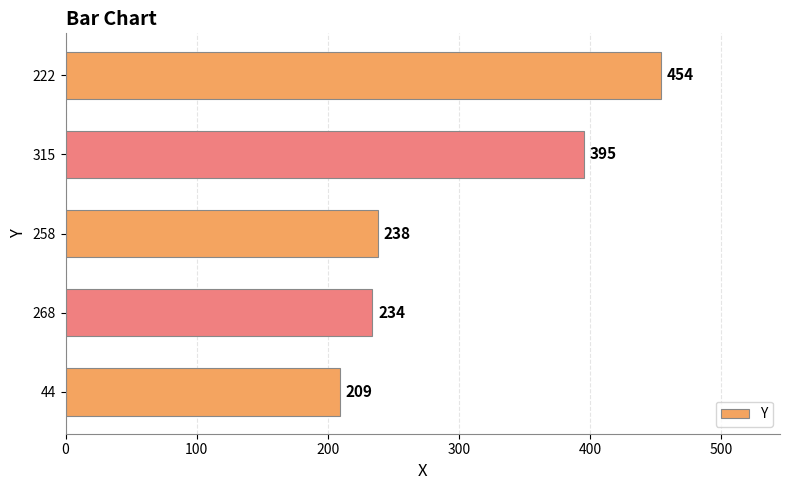

List the labels in order of value, smallest first.

44, 268, 258, 315, 222